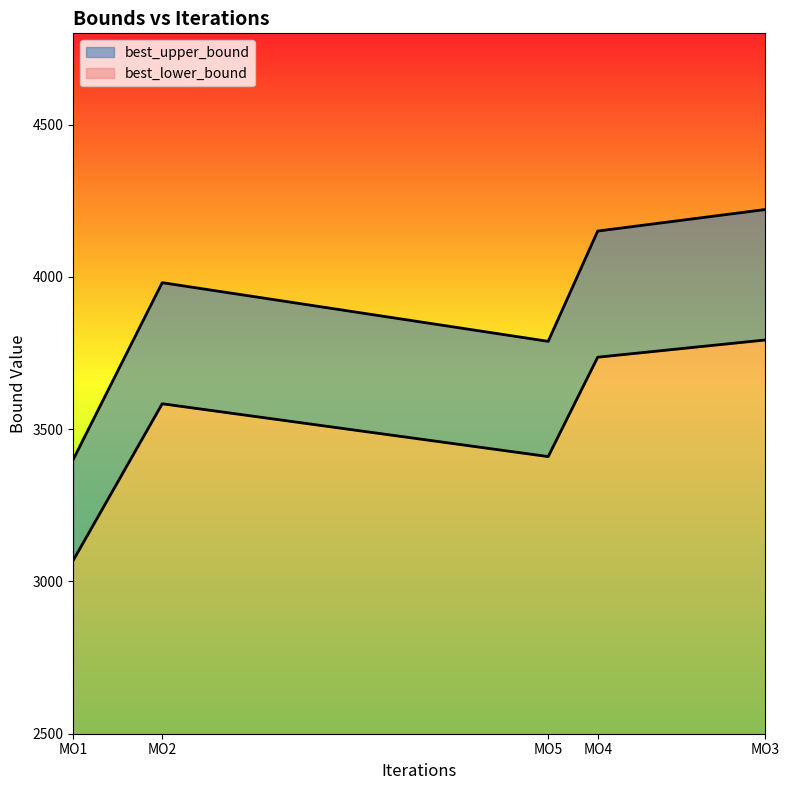

Does the chart display data point markers on the line(s)?

No